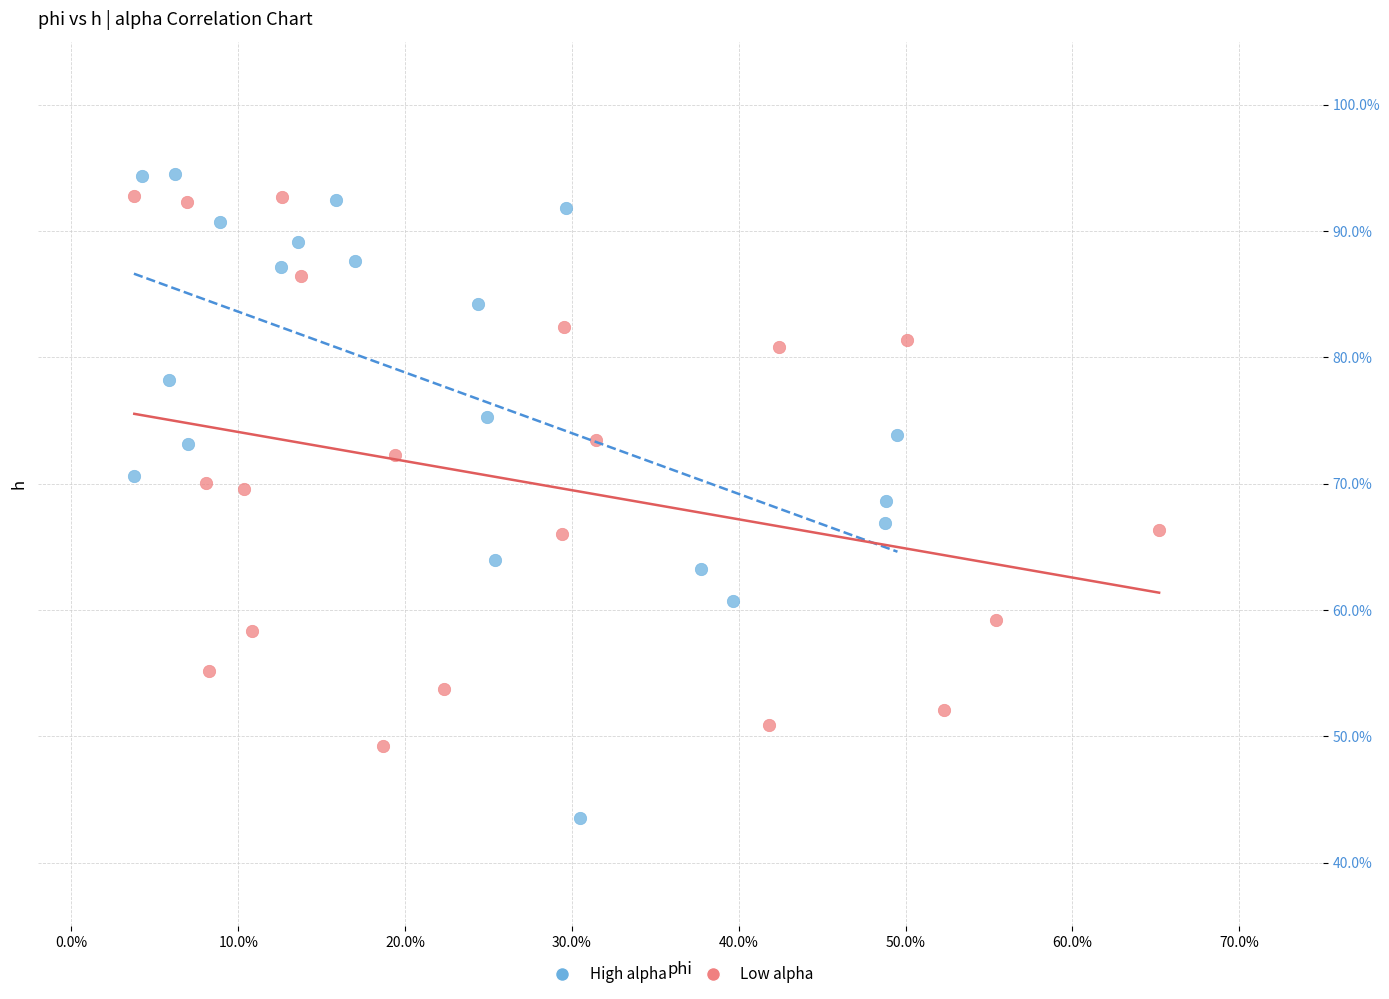

Which series reaches the minimum Y coordinate?

High alpha